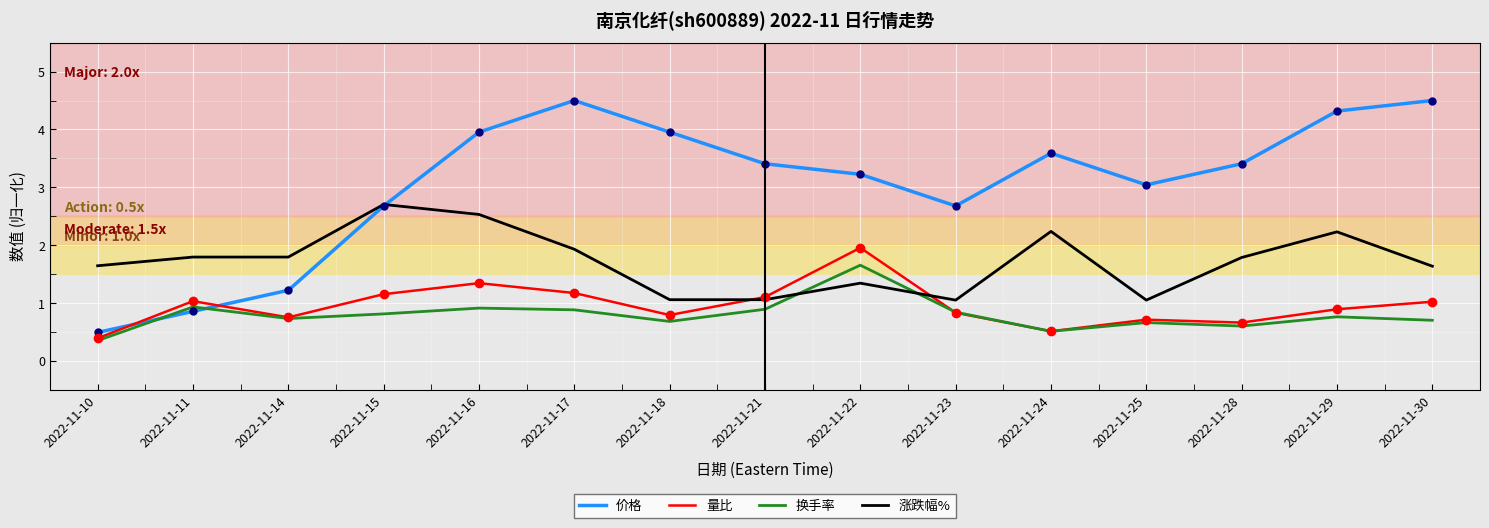

Rank the series at 2022-11-18 from lowest to highest value.

换手率, 量比, 涨跌幅%, 价格